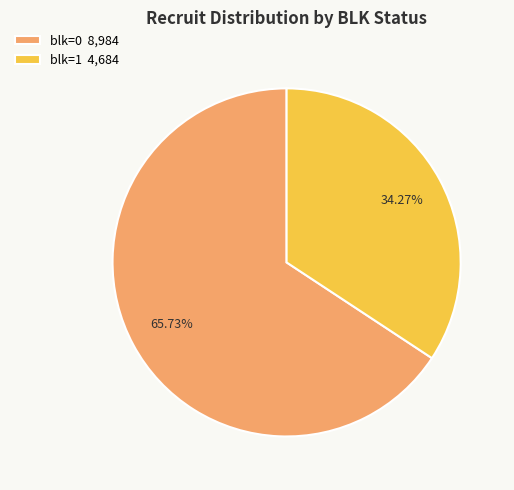

Is there any slice that represents more than half of the pie?

Yes